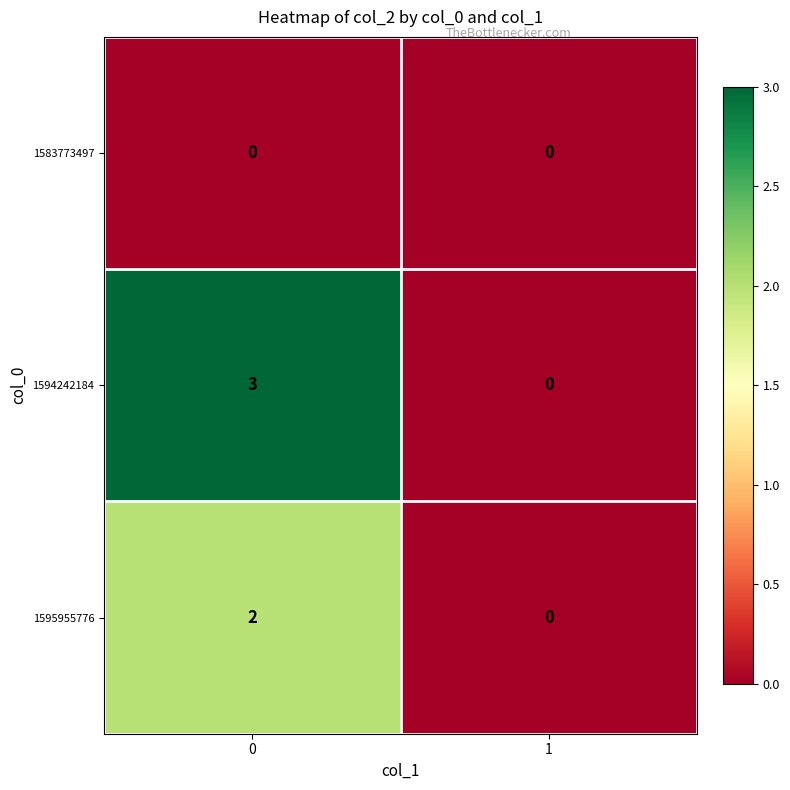

Reading left to right, what are all the values shown in this chart?

1583773497: 0=0	1=0
1594242184: 0=3	1=0
1595955776: 0=2	1=0